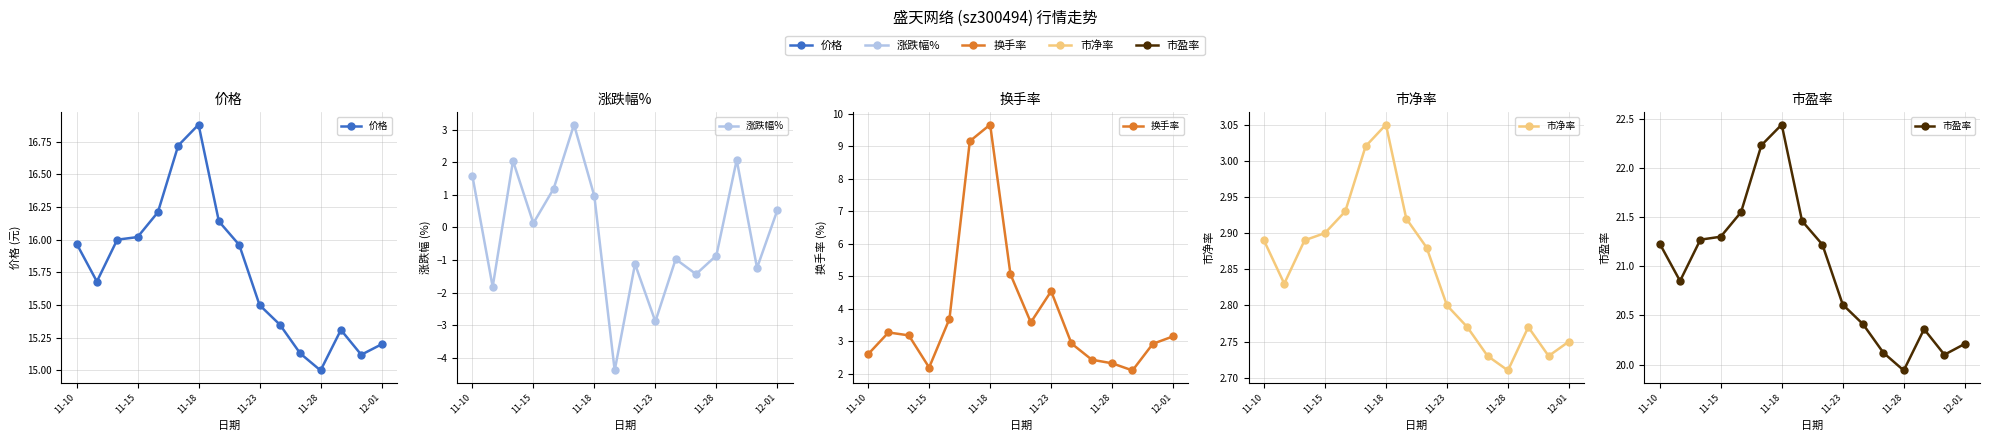

What is the difference between the second highest and second lowest values in the 市净率 series?

0.3